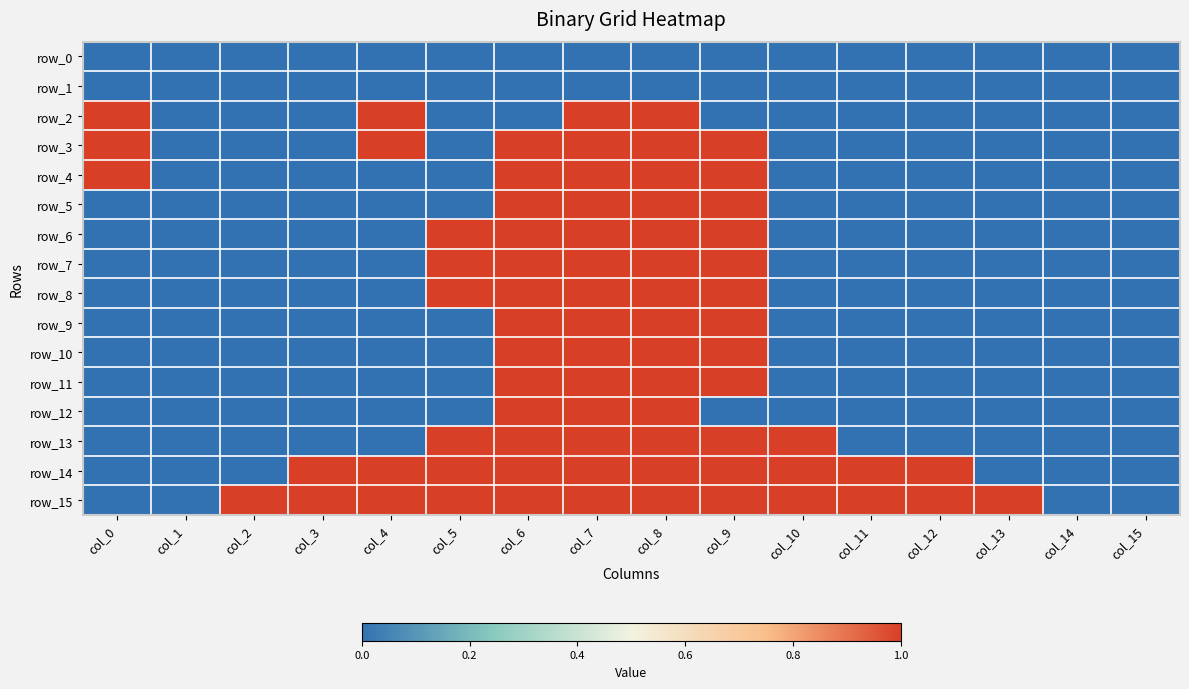

Which category has the highest value in the row_1 series?

col_0